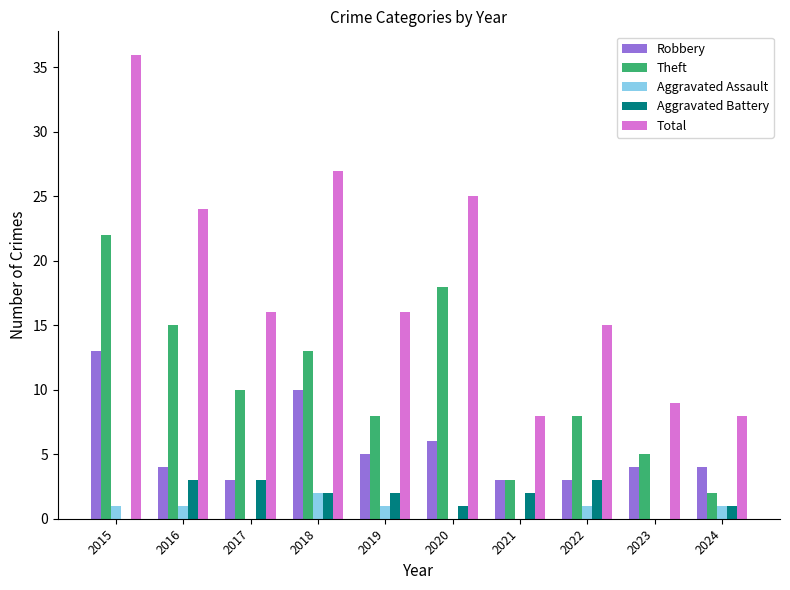

True or false: Theft has a value of 3 at 2021.

True